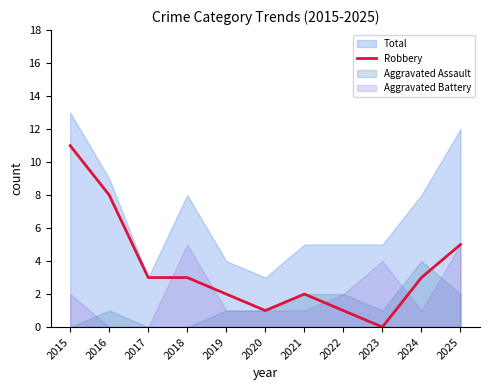

Is it true that the value at 2016 is 8?

True